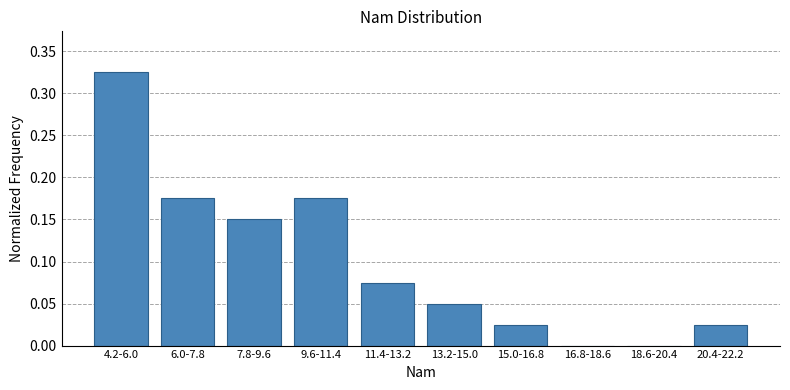

Which label corresponds to the largest value in the chart?

4.2-6.0